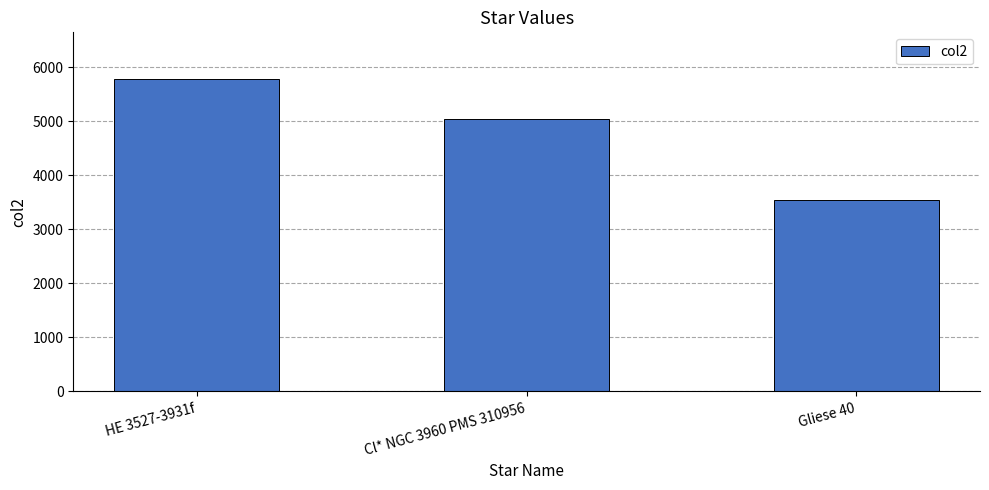

Where is the data nearest to the value 4665?

Cl* NGC 3960 PMS 310956